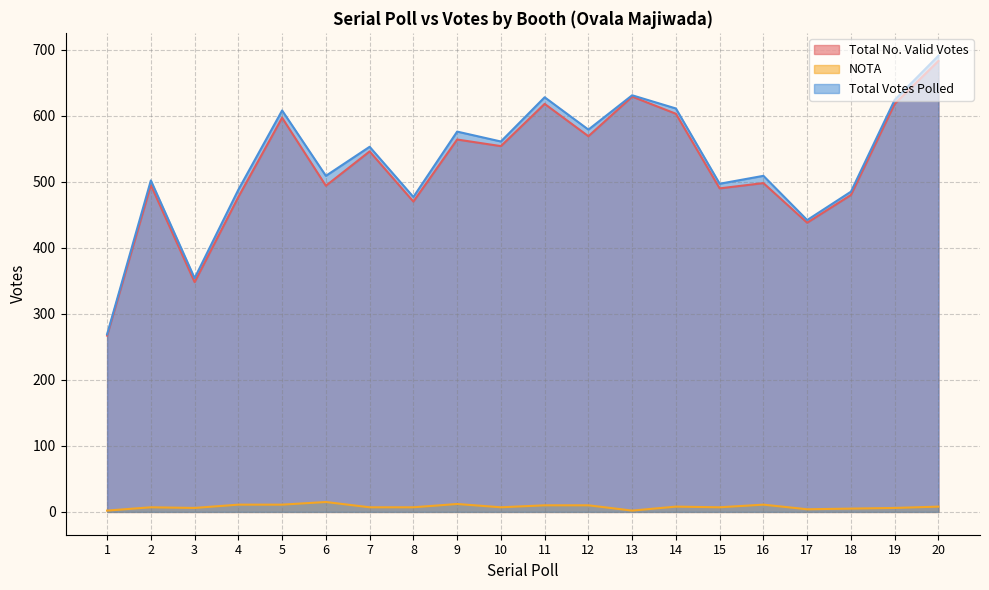

Does the chart have visible grid lines?

Yes